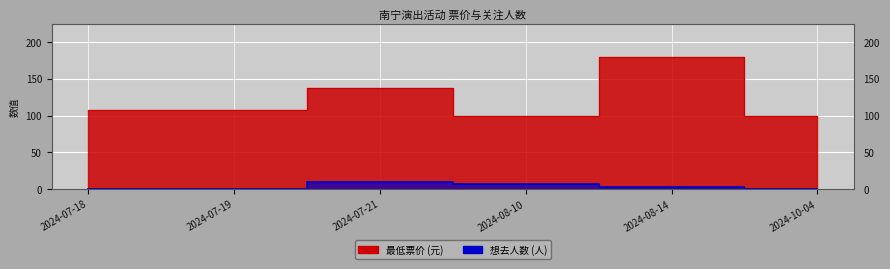

What are all the series names shown in the legend?

想去人数, 最低票价